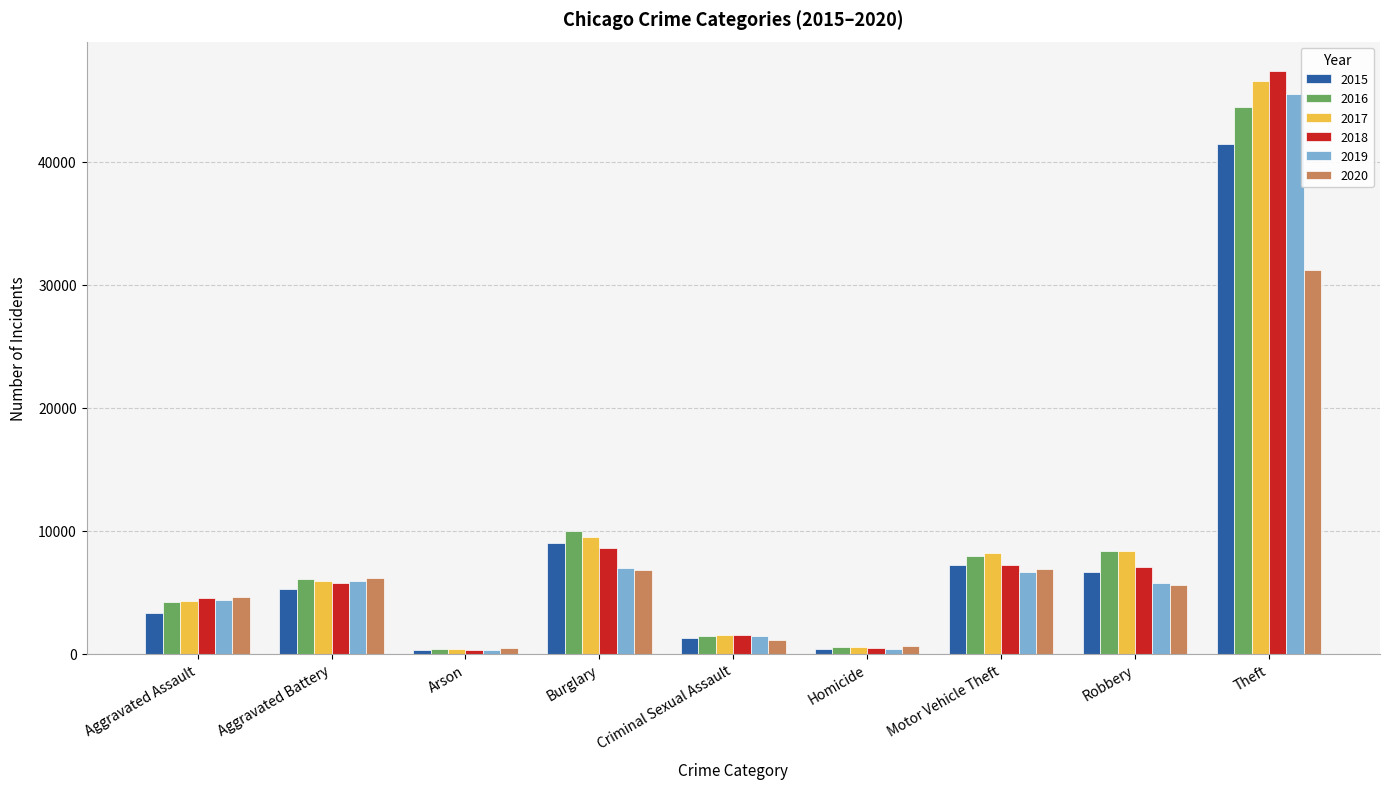

What is the spread (max minus min) of values at Aggravated Assault?

1282